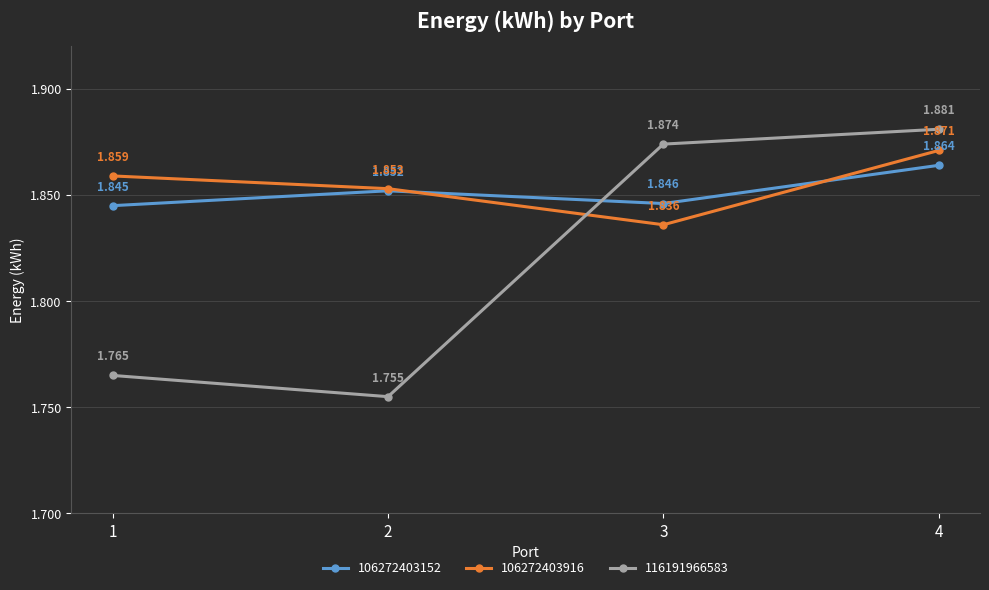

Count the number of data series in this chart.

3